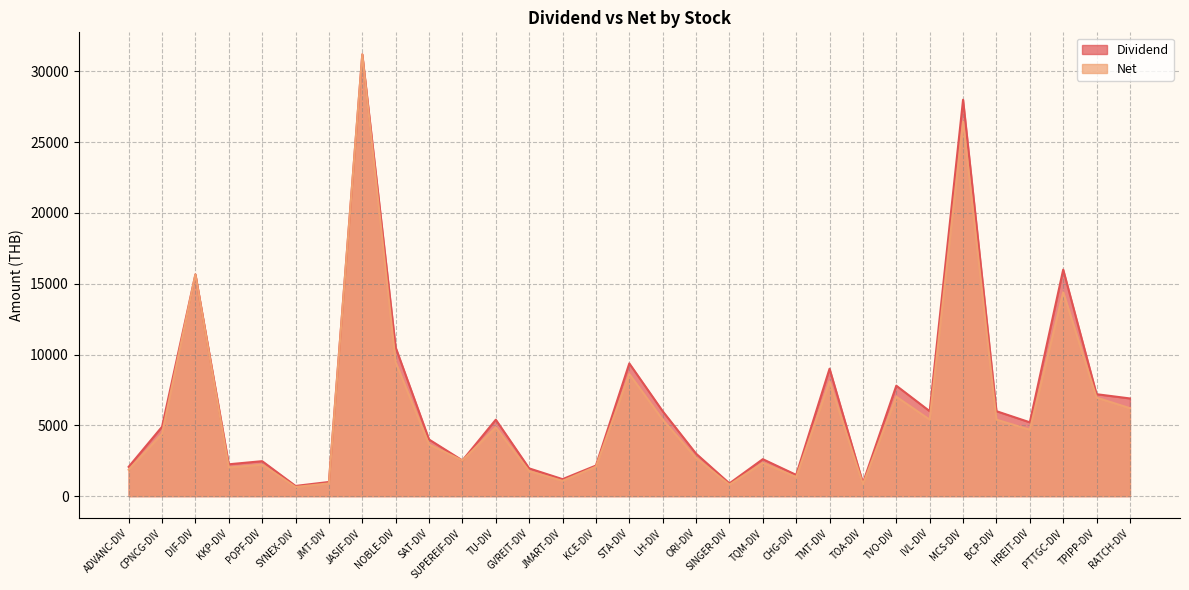

How many interior local peaks does the Net series have?

10